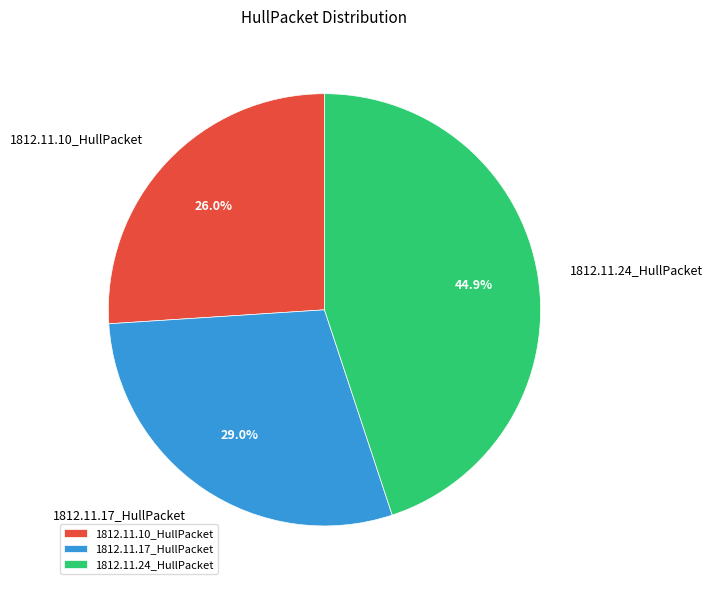

What is the largest slice in the pie chart?

1812.11.24_HullPacket